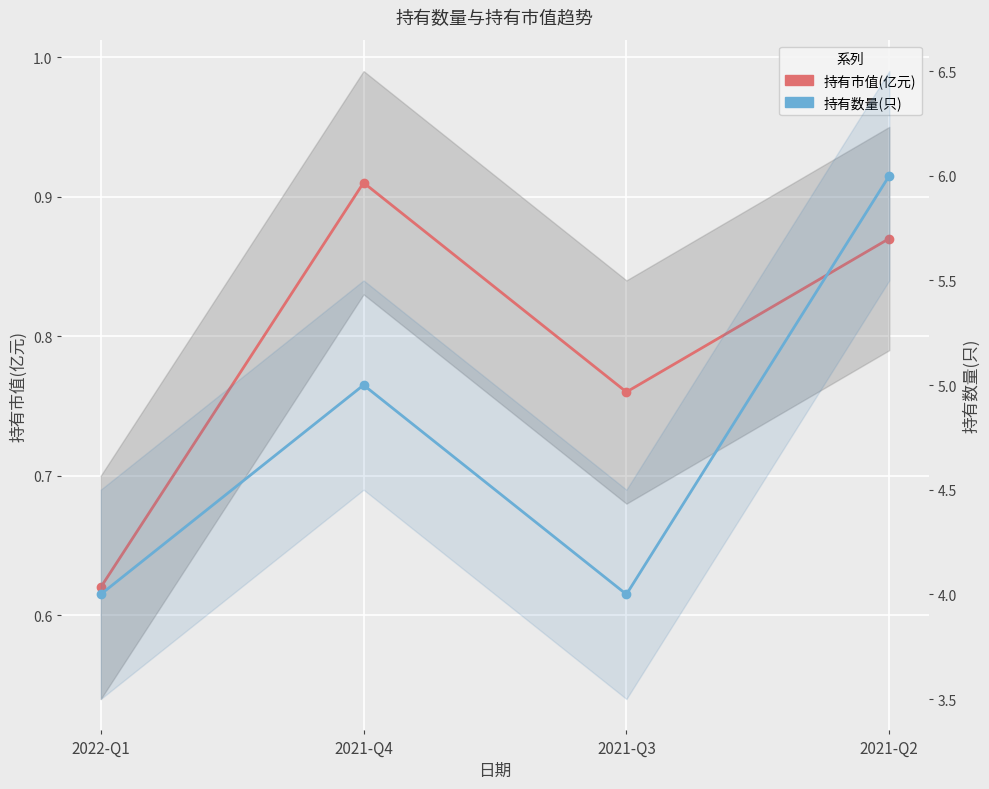

Rank the series at 2021-Q2 from lowest to highest value.

持有市值(亿元), 持有数量(只)